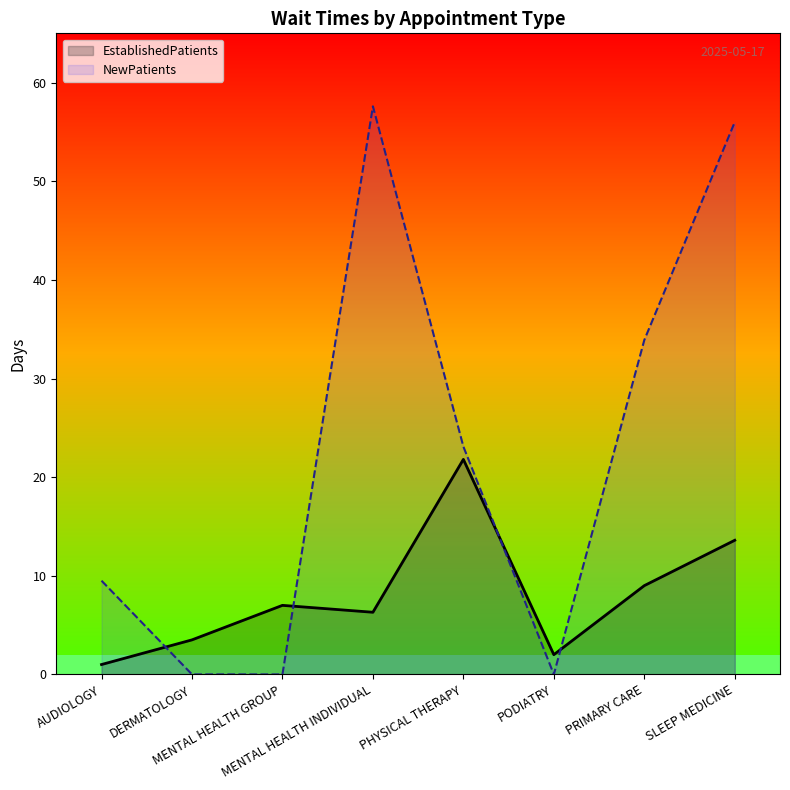

Rank the categories by EstablishedPatients value from highest to lowest.

PHYSICAL THERAPY, SLEEP MEDICINE, PRIMARY CARE, MENTAL HEALTH GROUP, MENTAL HEALTH INDIVIDUAL, DERMATOLOGY, PODIATRY, AUDIOLOGY